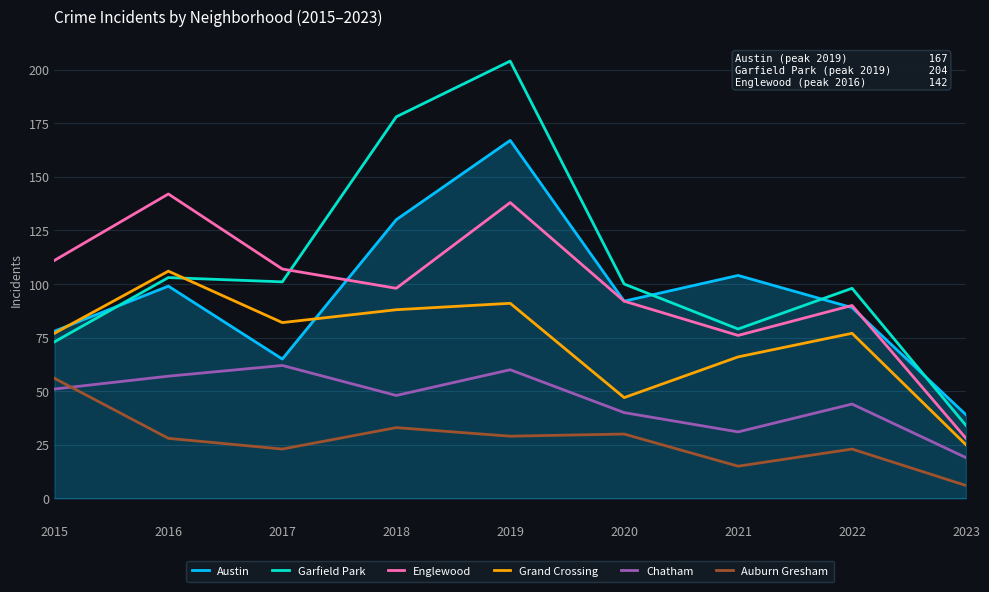

At which category is the sum across all series the highest?

2019